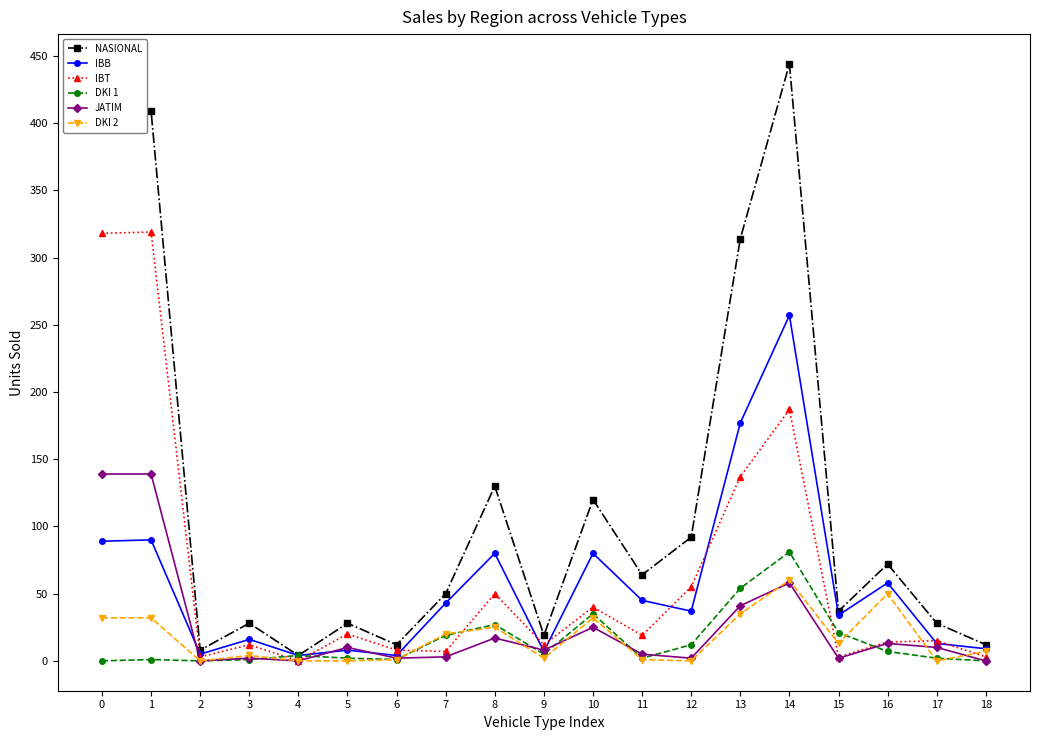

What is the value of the NASIONAL point at the 1st from the left?

407